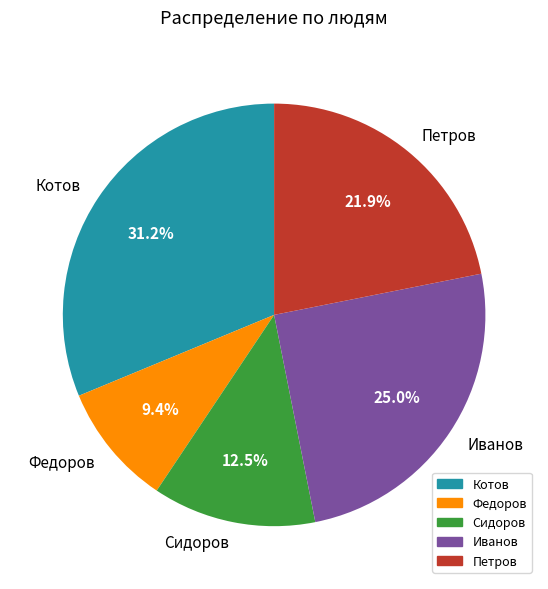

Is it true that Котов is 31% of the pie?

True